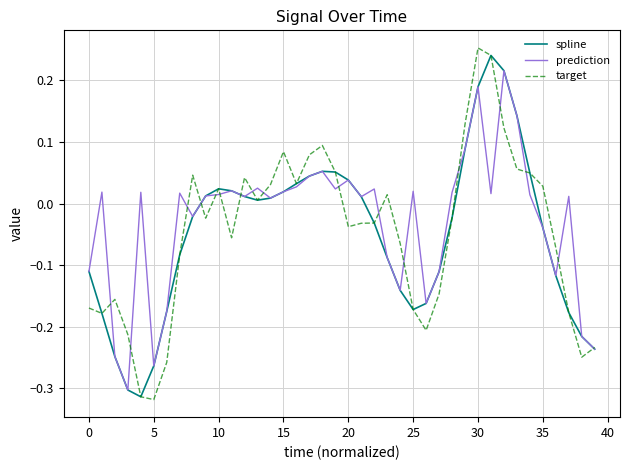

What are all the series names shown in the legend?

spline, prediction, target